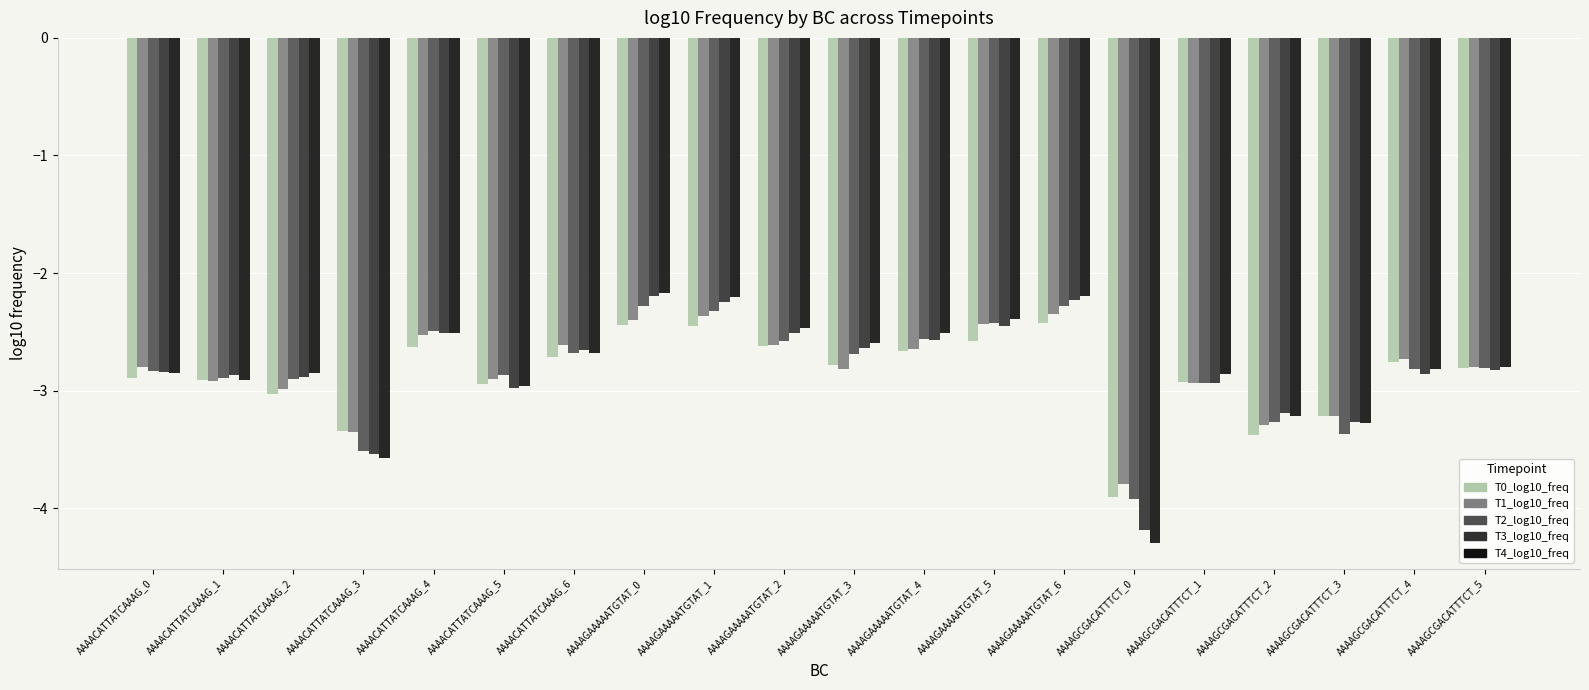

What is the difference between the maximum and minimum values in the T0_log10_freq series?

1.5